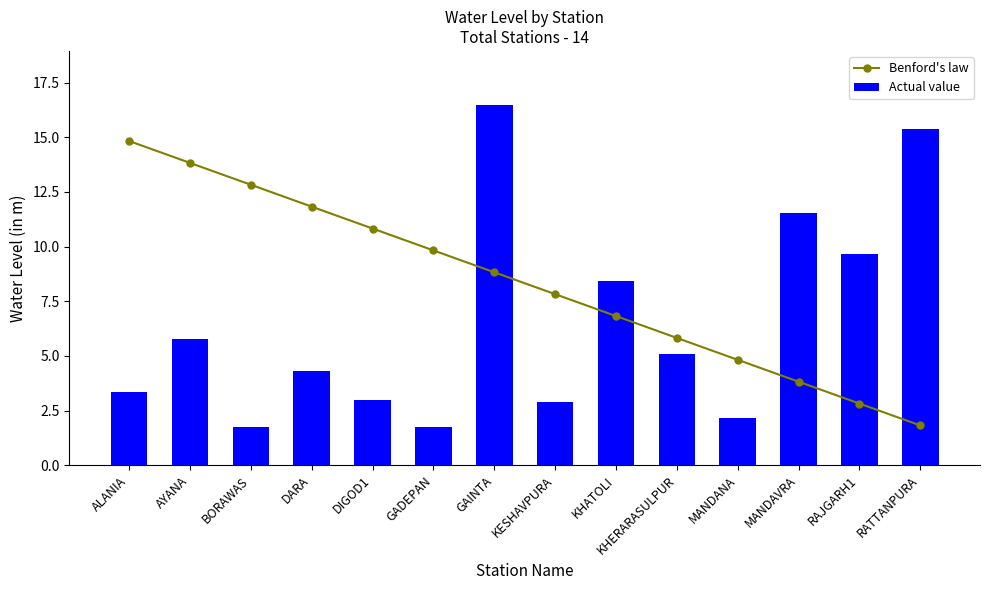

At KESHAVPURA, list the series in order from largest to smallest.

Benford's law, Actual value